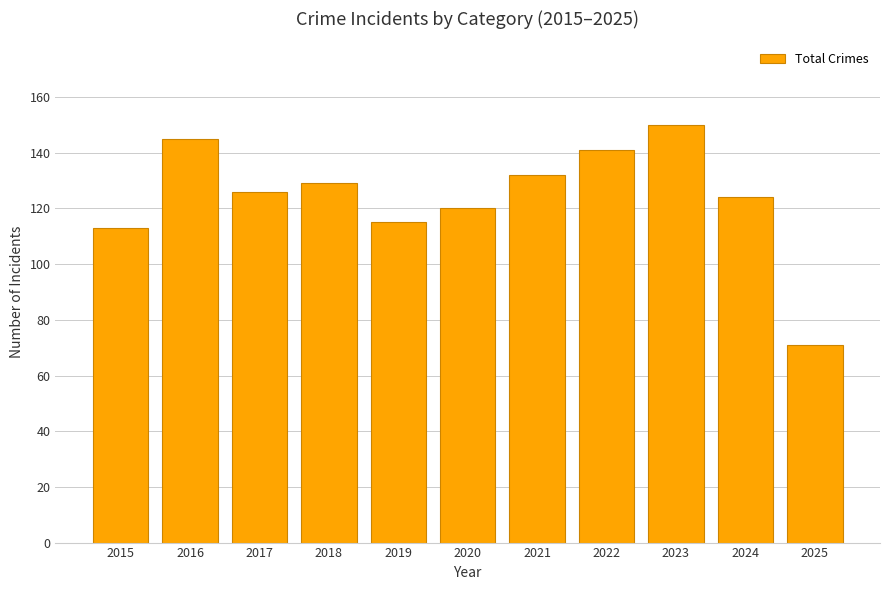

What is the sum of the values at 2017 and 2015?

239